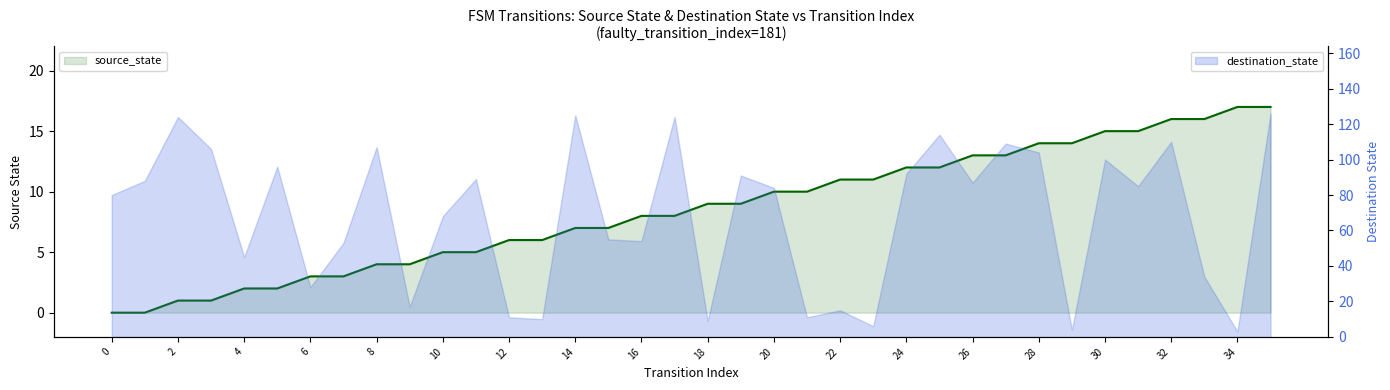

What is the difference between the second highest and minimum values?

17